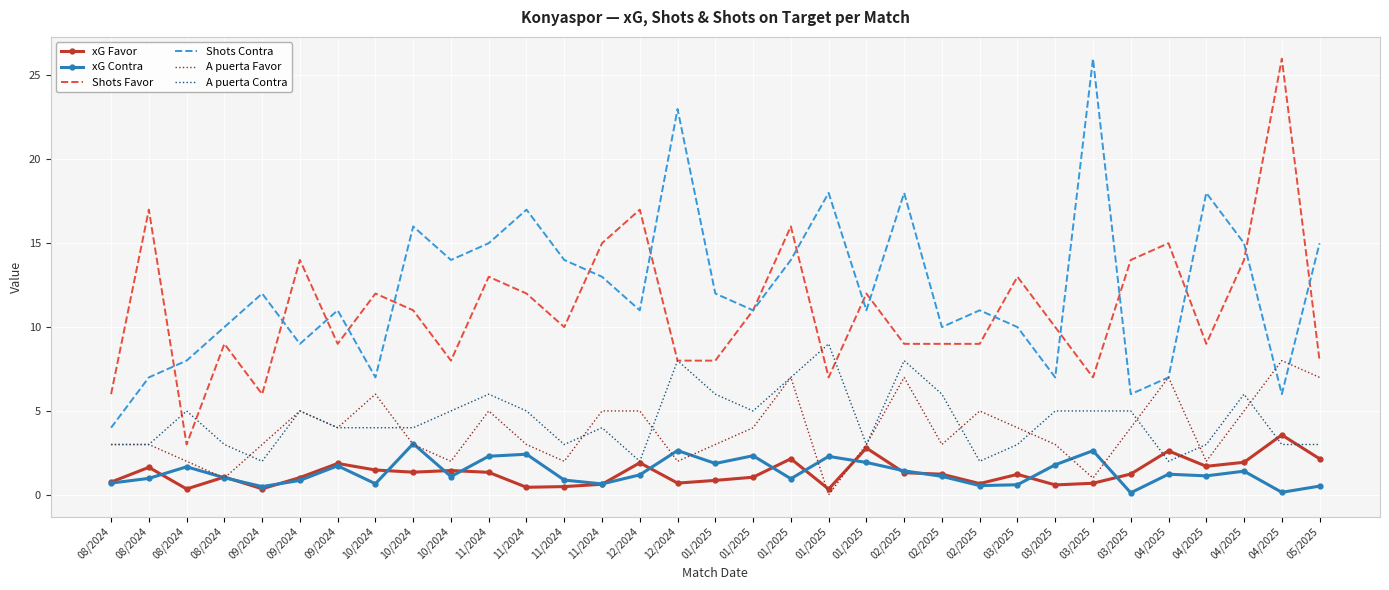

True or false: A puerta Contra and A puerta Favor cross at least once.

True